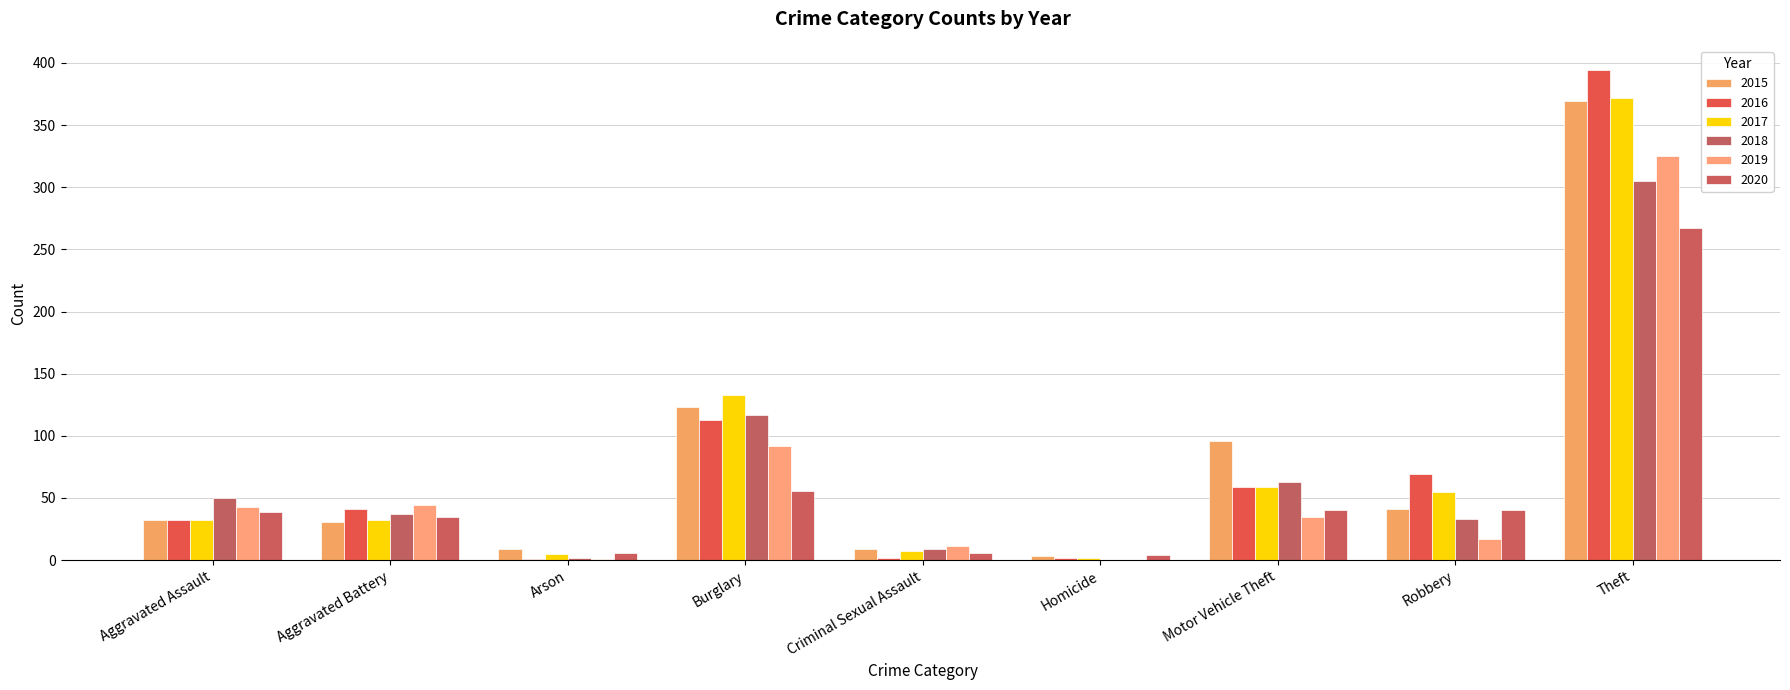

Which label corresponds to the smallest value in the chart?

Homicide